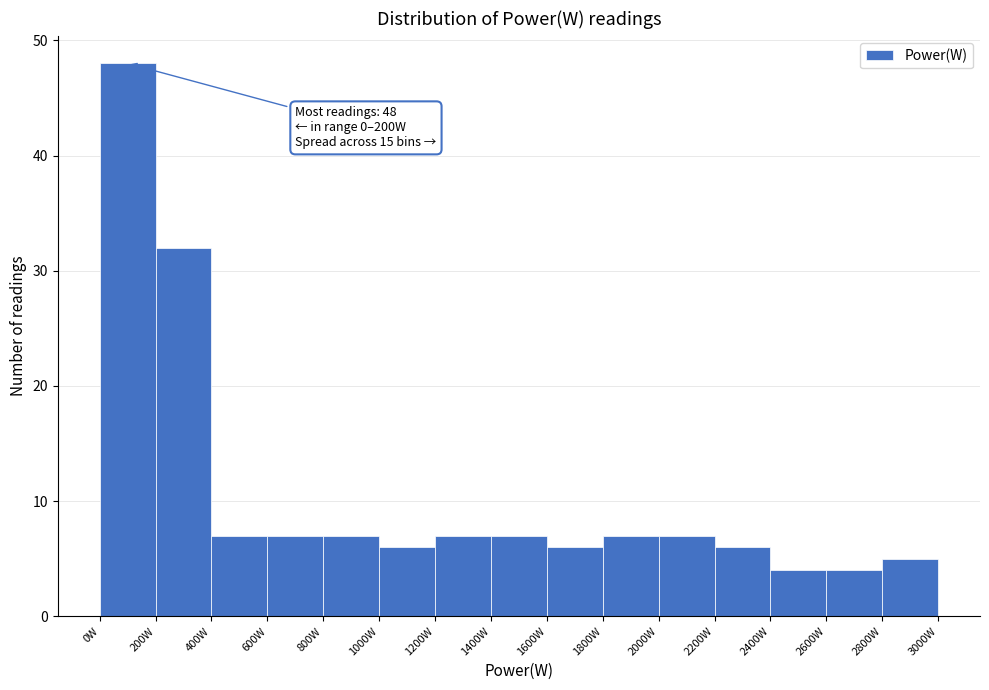

Which range on the x-axis has the tallest bar?

0 to 200